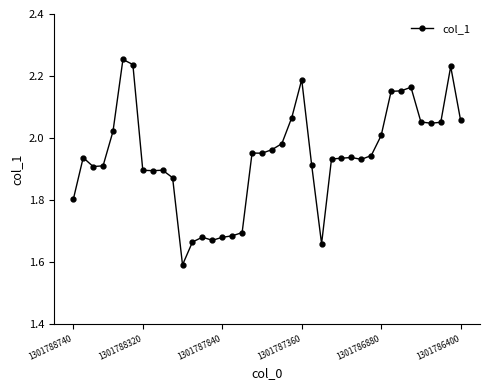

What is the sum of all values?

77.6